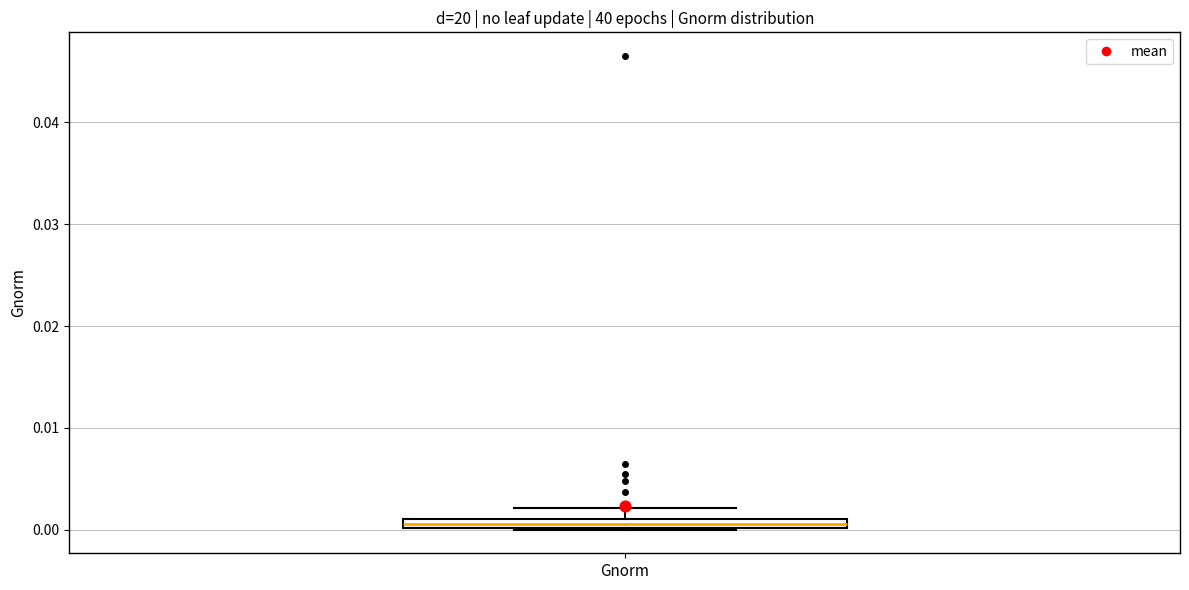

Where does the upper whisker of the box for Gnorm end on the y-axis? The values are not printed on the chart, so give them approximately, as read against the axis.

0.002